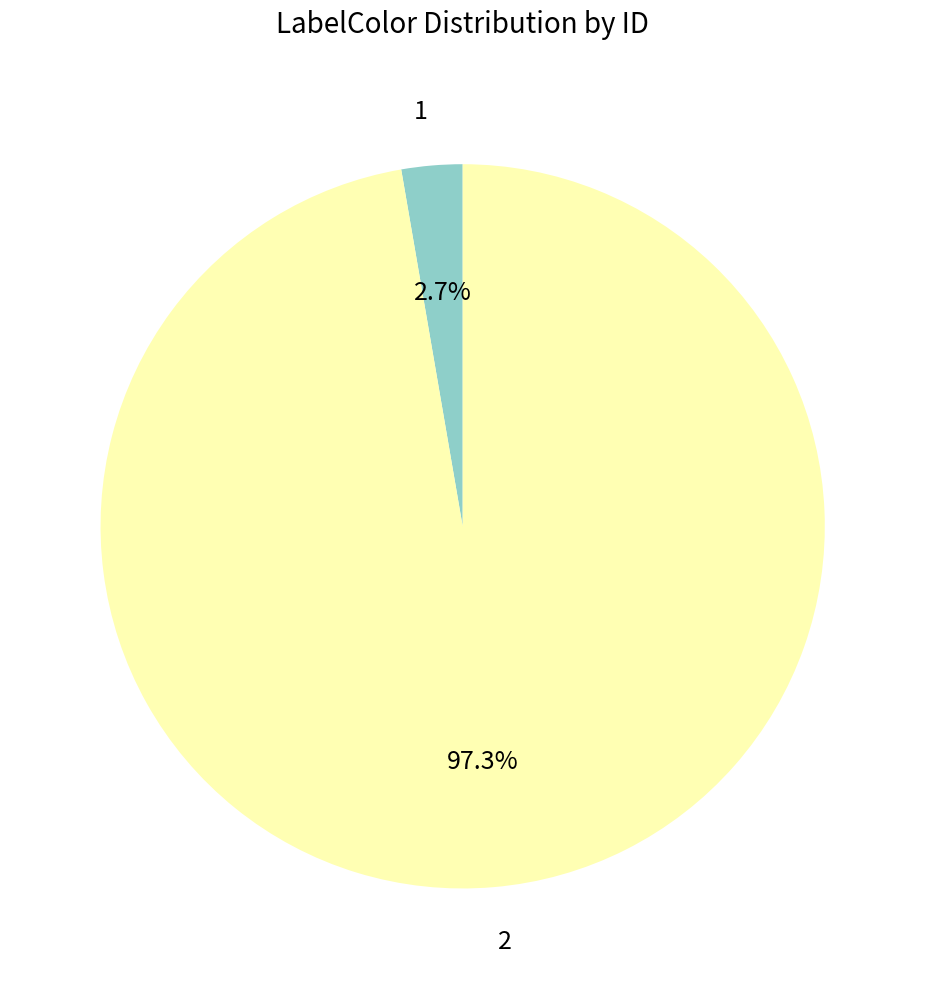

What portion of the pie excludes 2?

2.7%